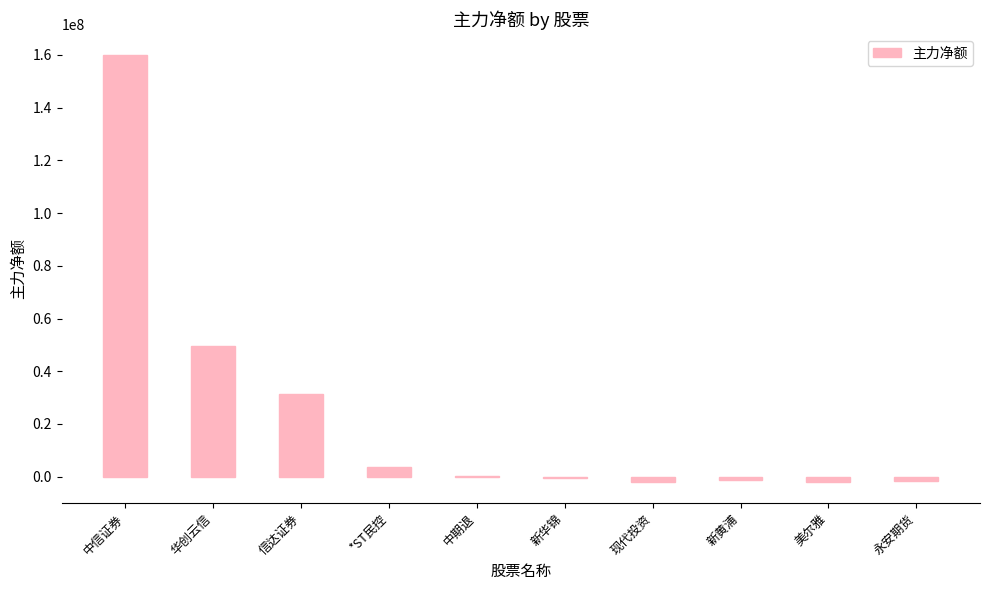

What is the change in value from 中信证券 to 现代投资?

-161822356